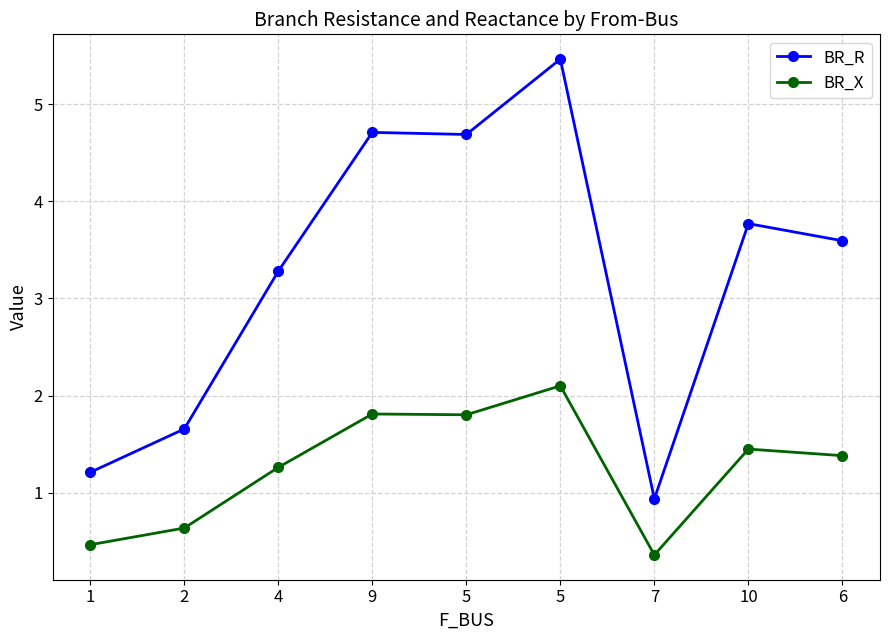

What is the difference between the maximum and minimum values in the BR_X series?

1.7